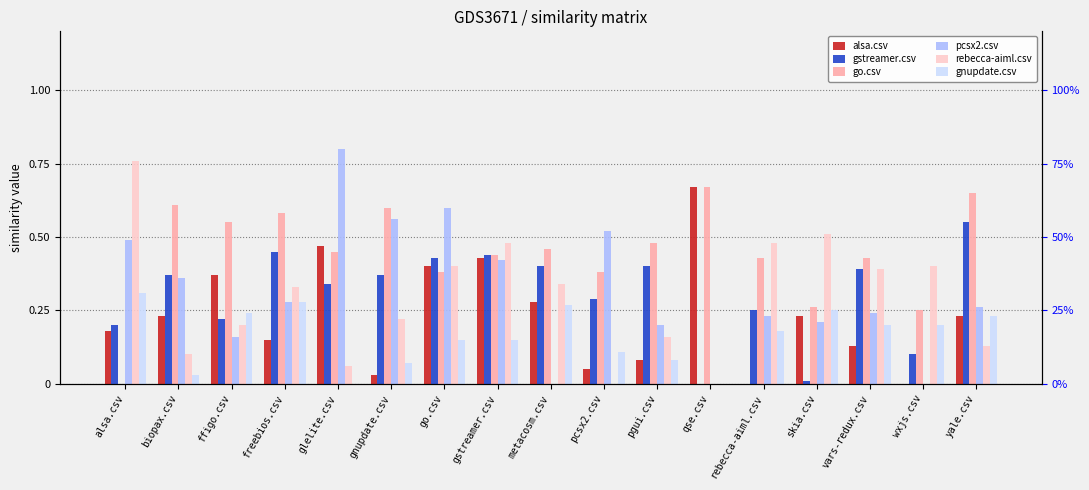

At which label does gstreamer.csv reach its minimum?

qse.csv